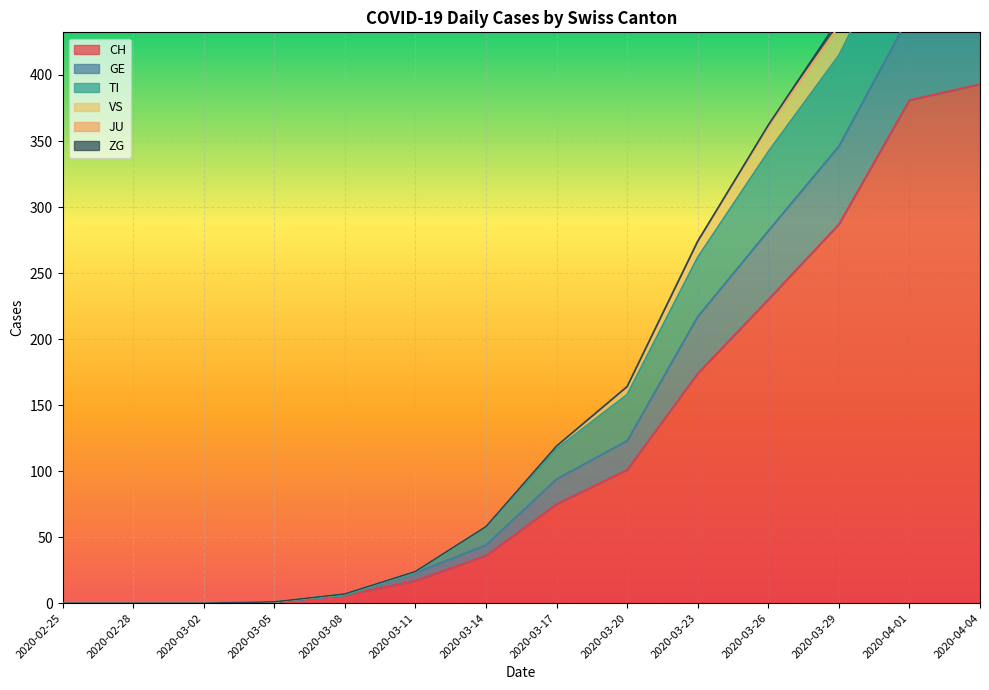

At which label is CH closest to 196?

2020-03-23